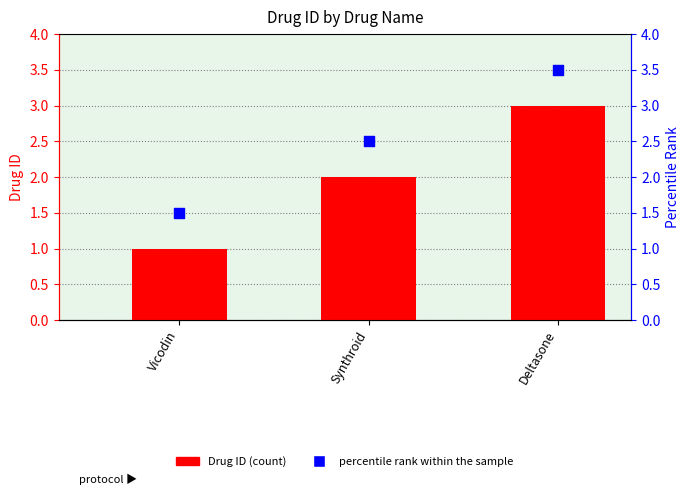

At which category is the sum across all series the highest?

Deltasone